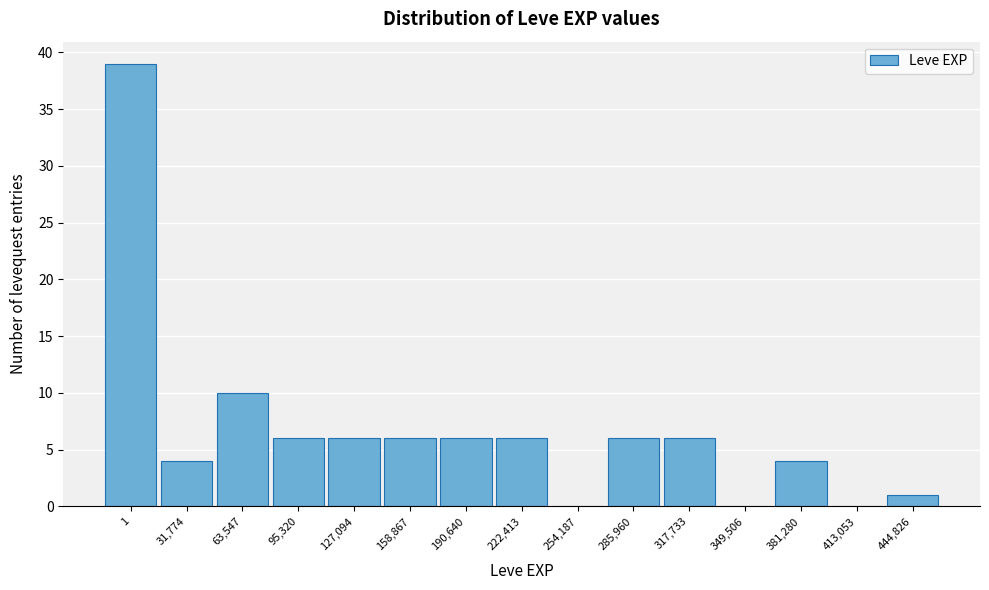

Reading right to left, extract all data points from this chart.

444,826=1	413,053=0	381,280=4	349,506=0	317,733=6	285,960=6	254,187=0	222,413=6	190,640=6	158,867=6	127,094=6	95,320=6	63,547=10	31,774=4	1=39